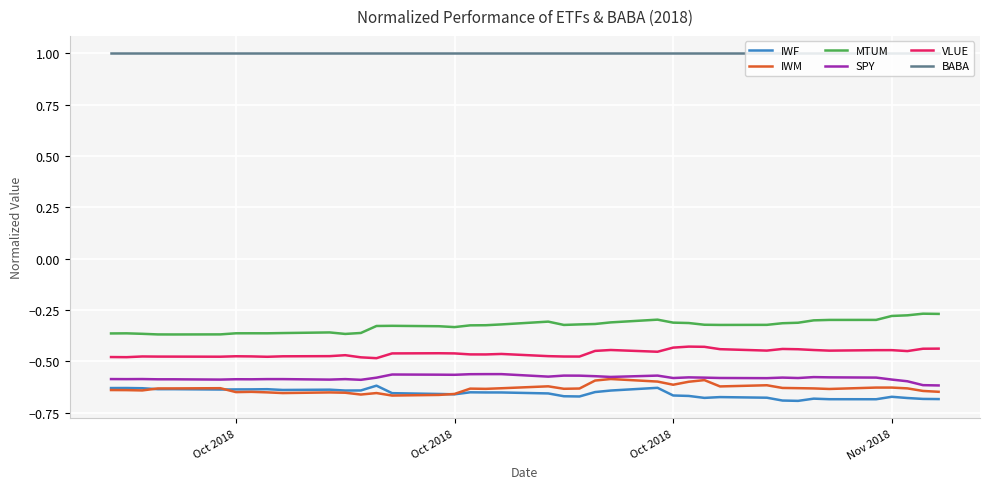

What is the sum of all VLUE values?

-18.4